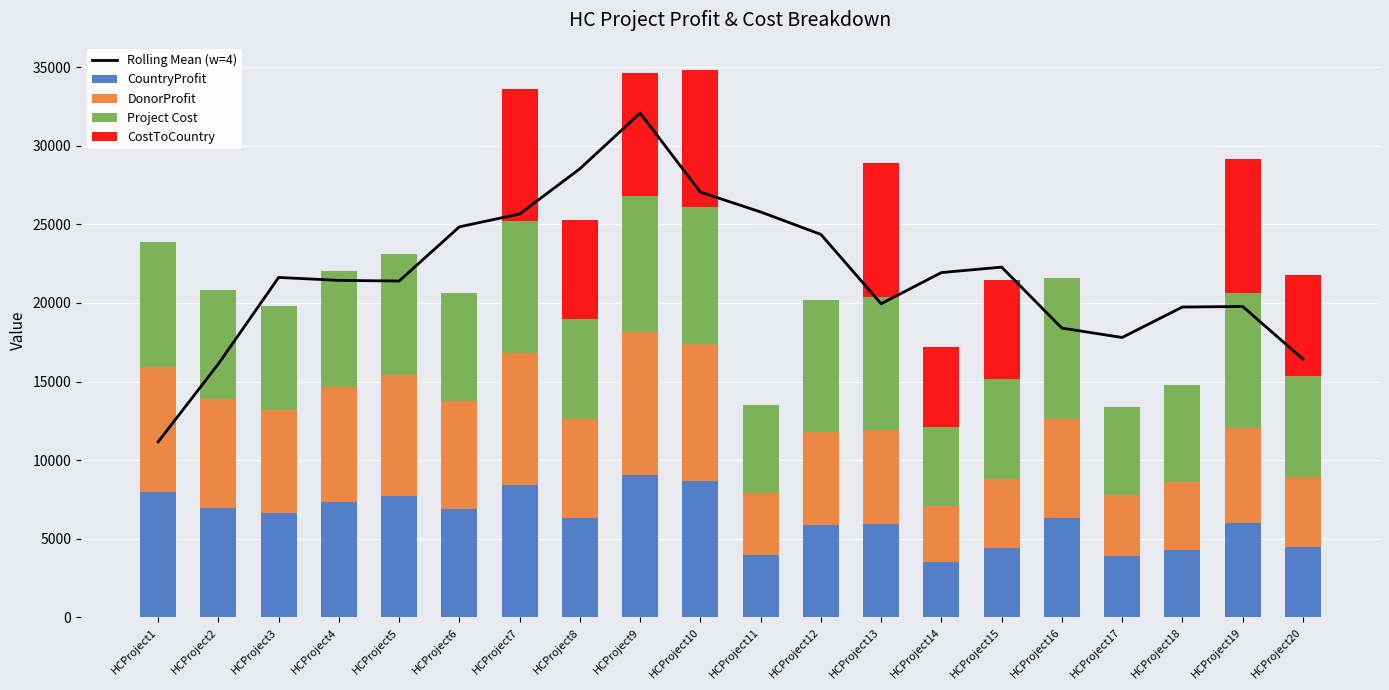

Are the bars horizontal?

No